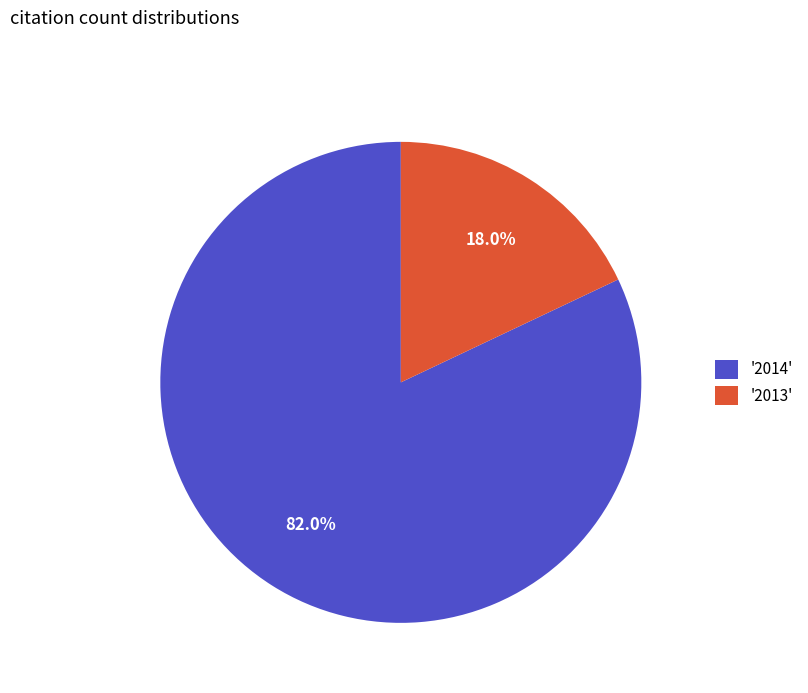

Does '2014' represent more than half of the total?

Yes